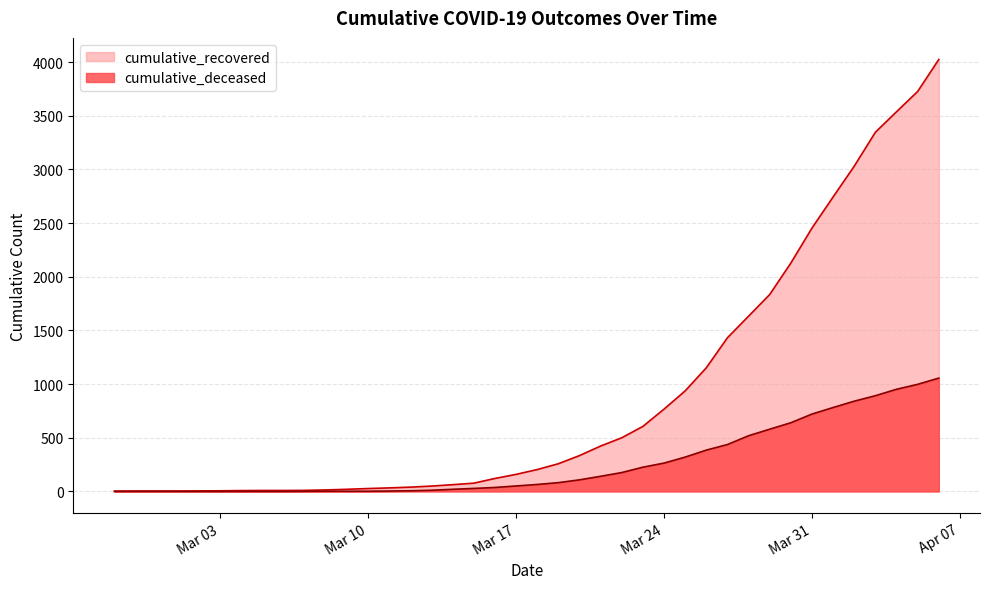

What is the difference between the highest and lowest values at 2020-02-28?

4